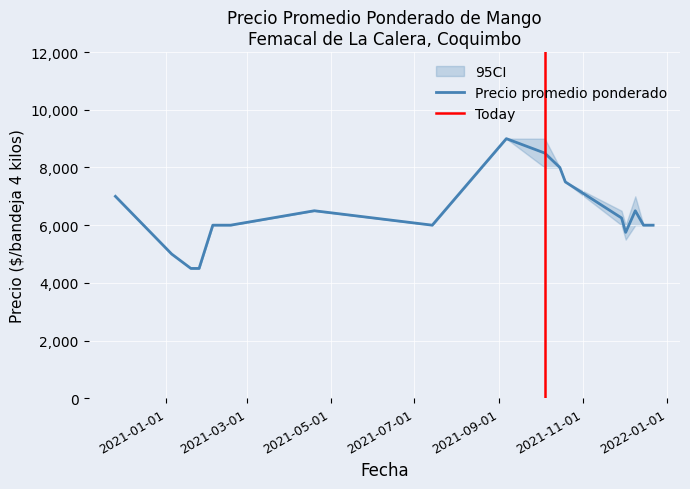

What is the label of the 15th point from the left?

2021-12-09